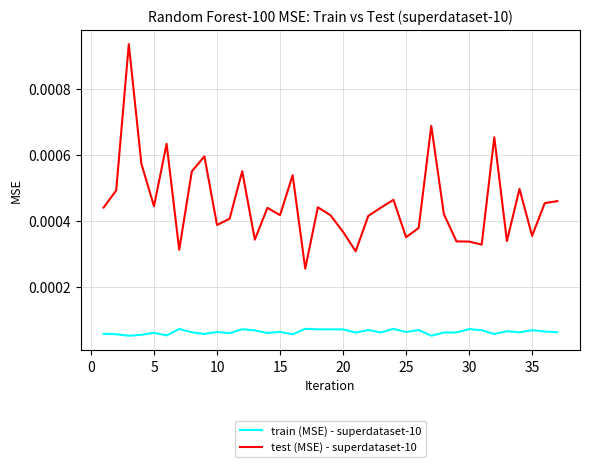

In test (MSE) - superdataset-10, how many points are lower than both neighbors (excluding endpoints)?

11